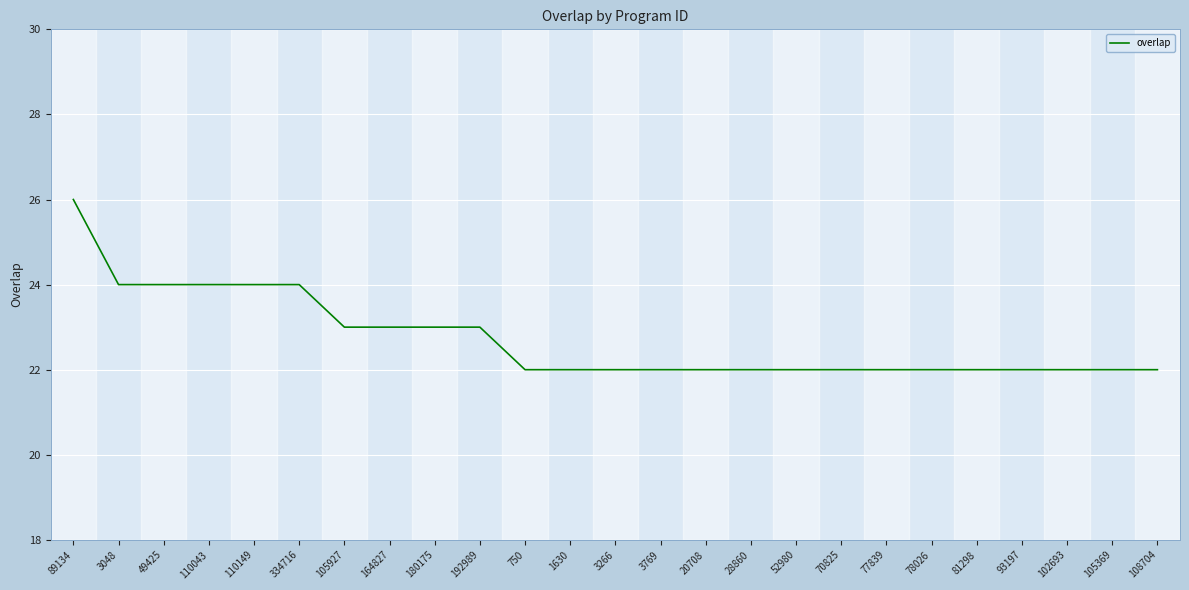

What position from the left is 110043?

4